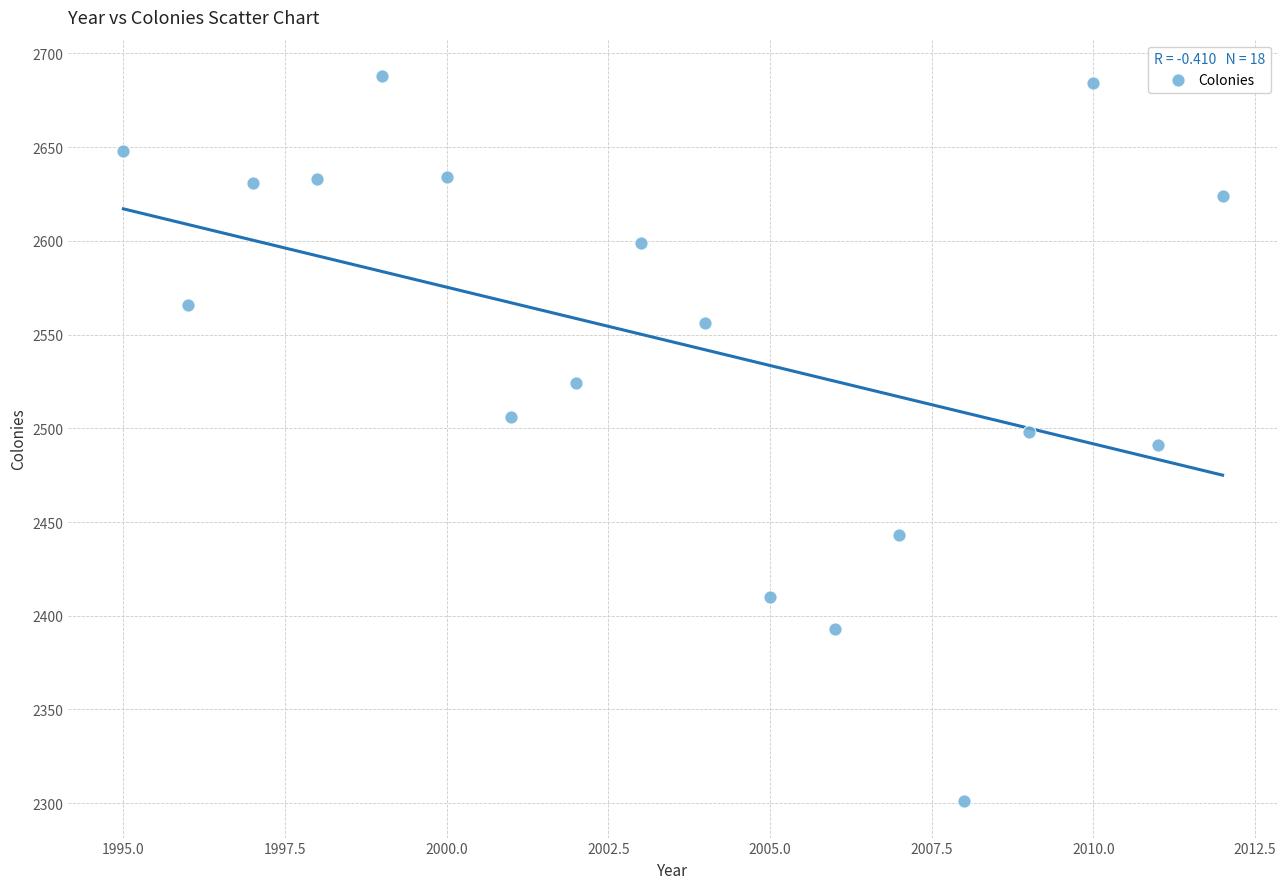

What is the range of Y values (max minus min)?

387